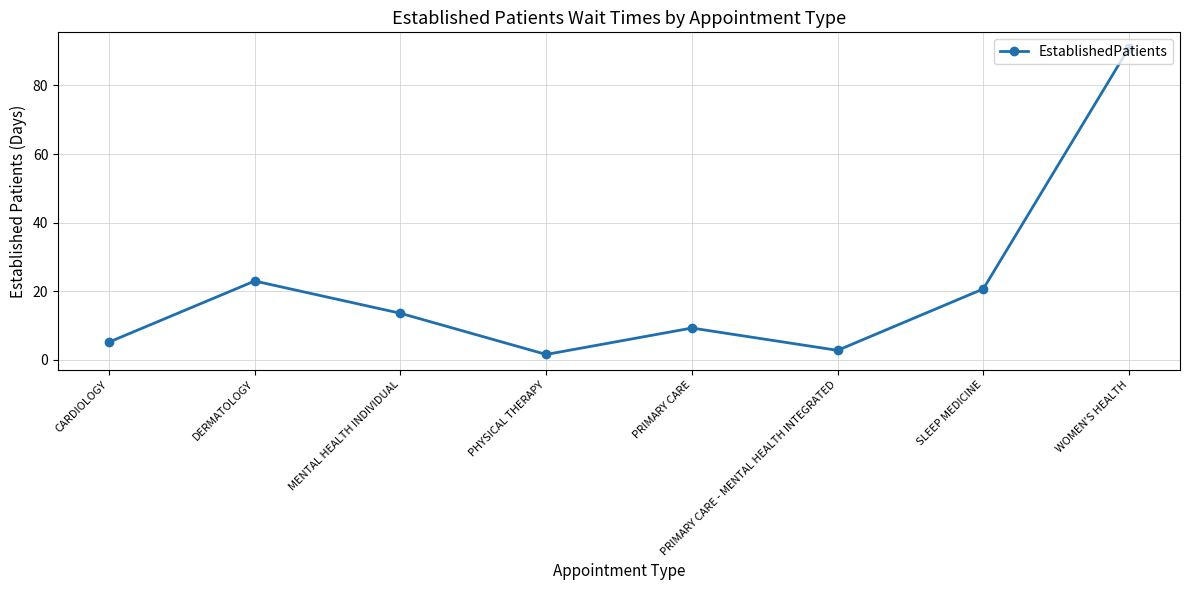

Is this an area chart (filled region under the line)?

No